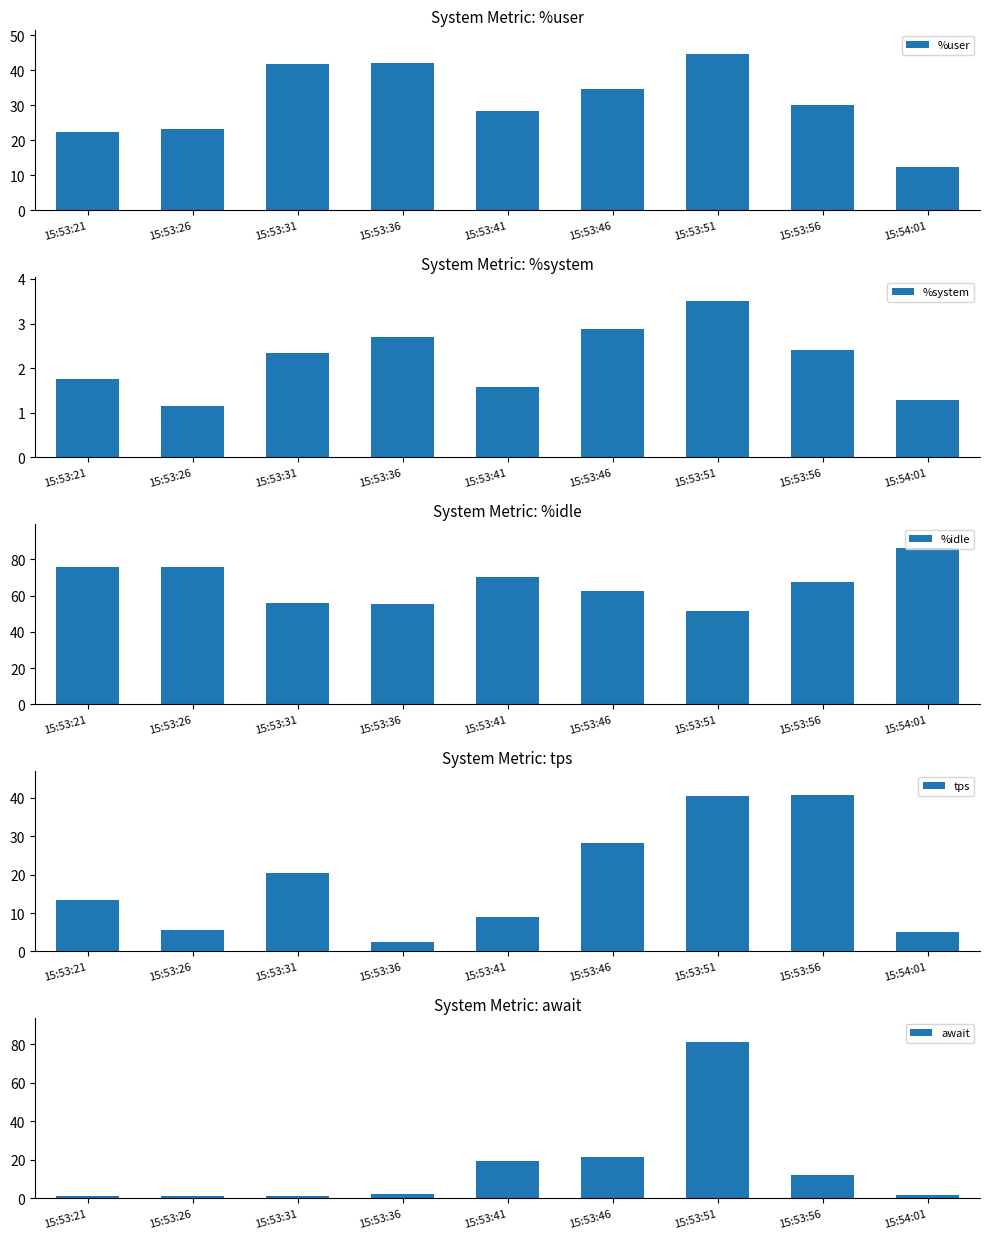

Which series has the widest spread of values?

await